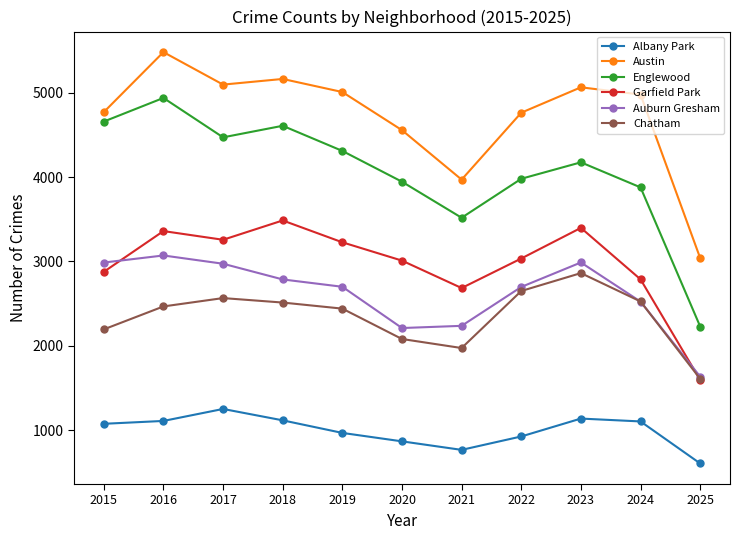

True or false: Albany Park and Auburn Gresham cross at least once.

False